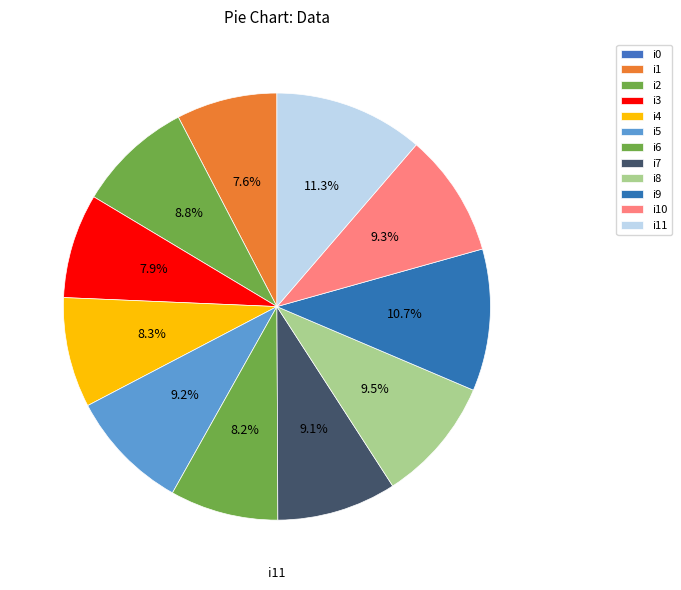

True or false: i2 accounts for 15% of the total.

False